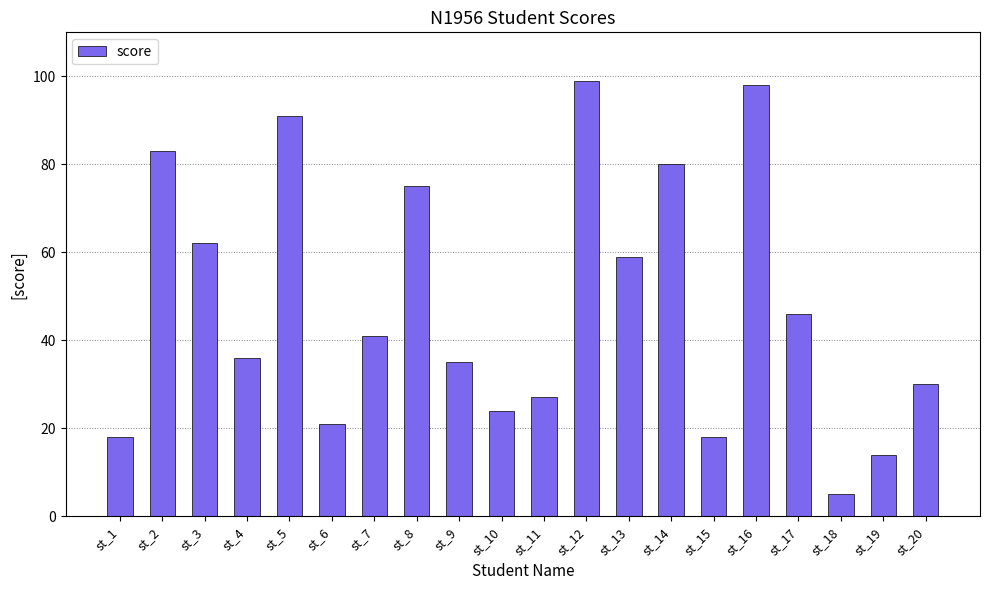

What is the greatest value displayed?

99